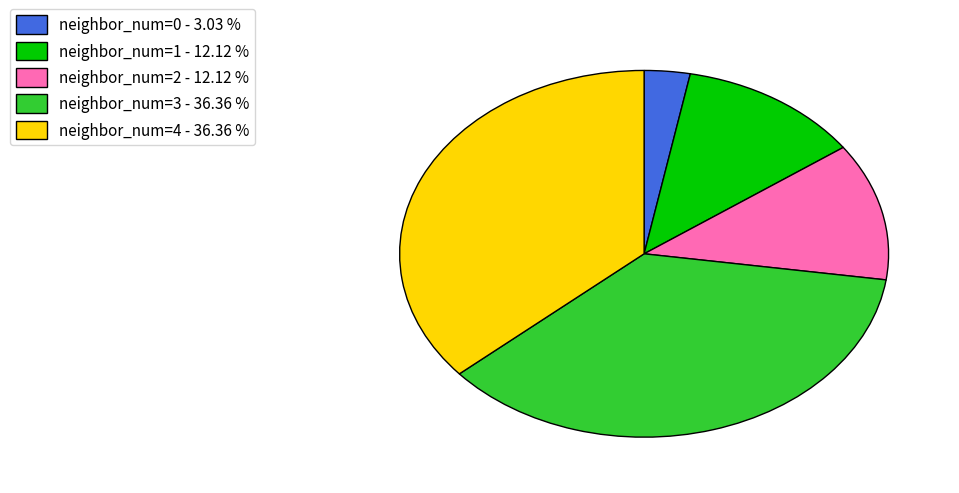

Is there a majority slice in this chart?

No